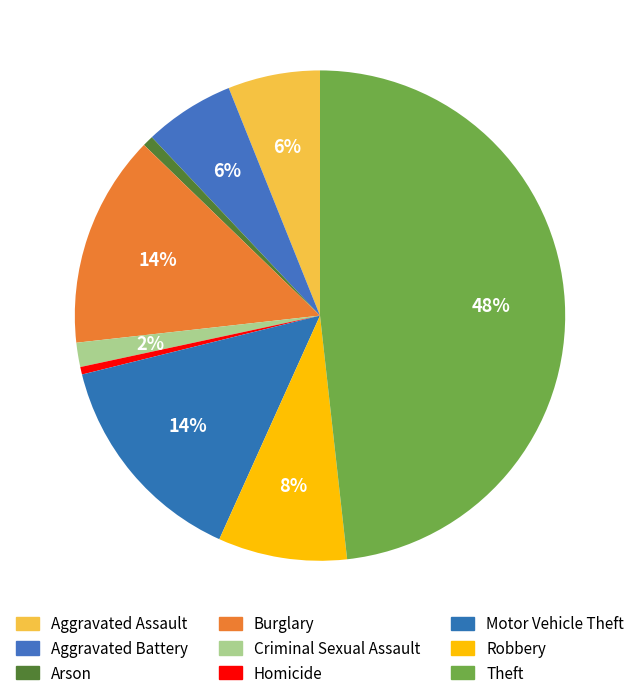

To the nearest percent, what is the difference between the largest and smallest slice percentages?

48%